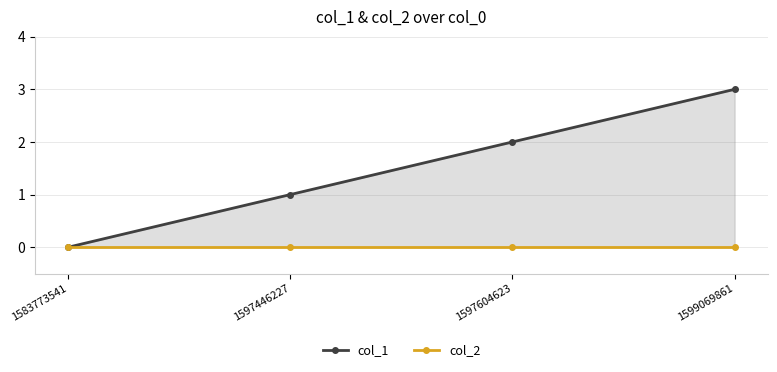

List the labels in order of col_1 value, smallest first.

1583773541, 1597446227, 1597604623, 1599069861